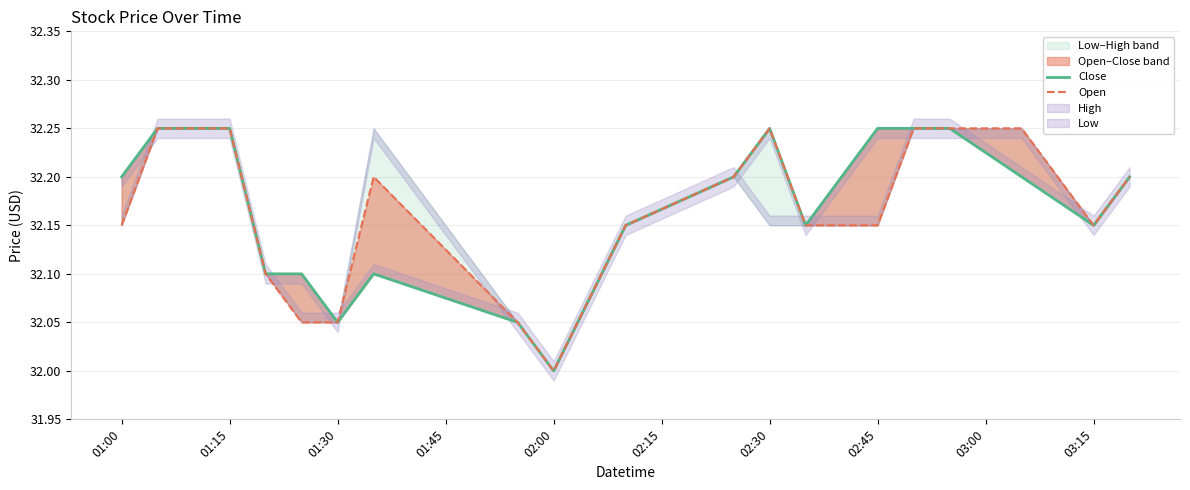

Reading left to right, list all the values displayed in this chart.

Close: 32.2	32.2	32.2	32.2	32.1	32.1	32.0	32.1	32.0	32.0	32.1	32.2	32.2	32.1	32.2	32.2	32.2	32.2	32.1	32.2
Open: 32.1	32.2	32.2	32.2	32.1	32.0	32.0	32.2	32.0	32.0	32.1	32.2	32.2	32.1	32.1	32.2	32.2	32.2	32.1	32.2